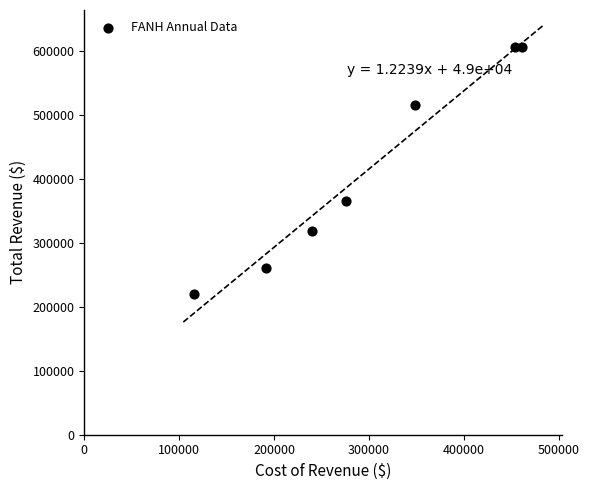

What Y value in the scatter plot is closest to 413700?

365000